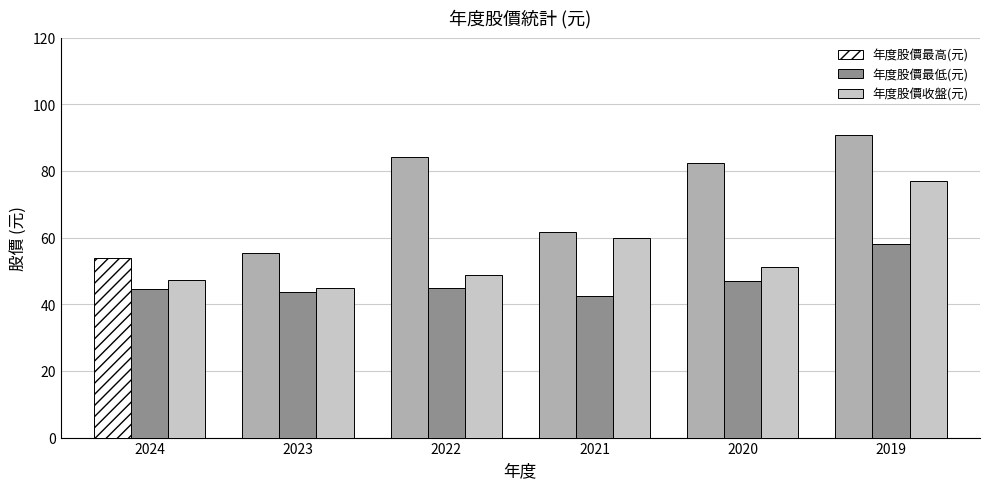

At which category is the sum across all series the highest?

2019